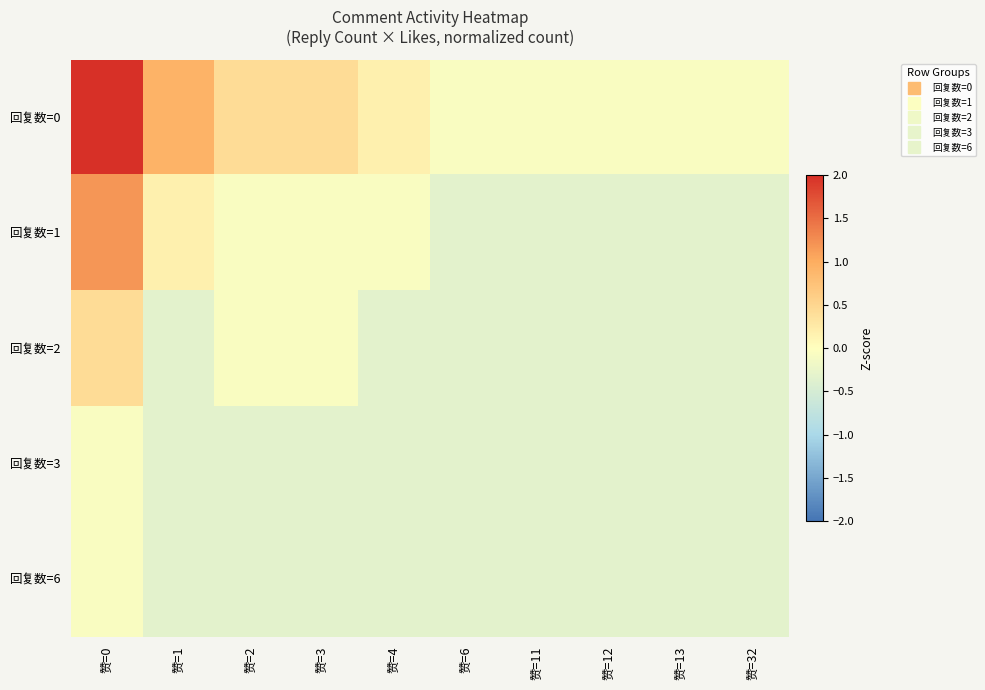

How many distinct data groups are displayed?

5